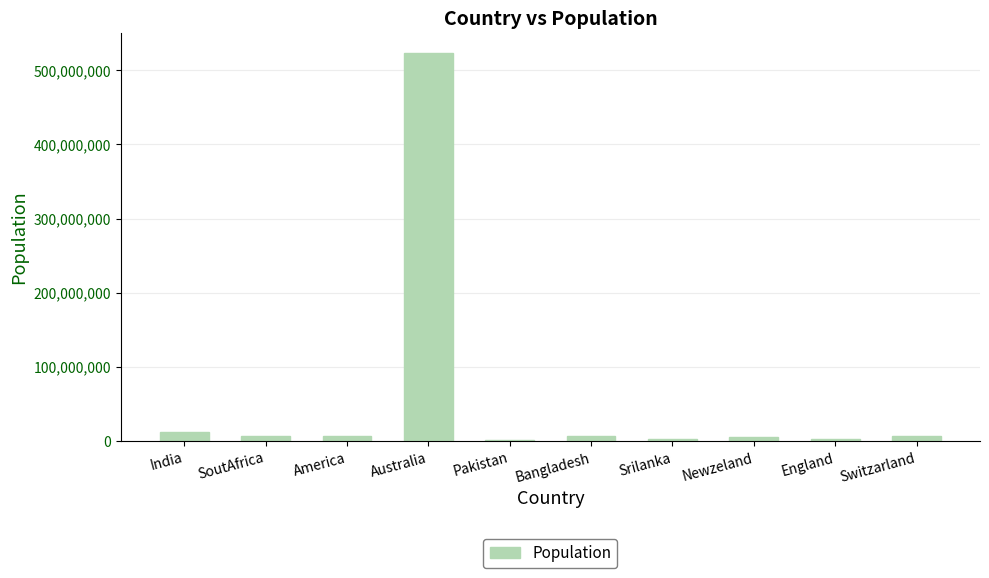

True or false: the data shows 13025655 at India.

True